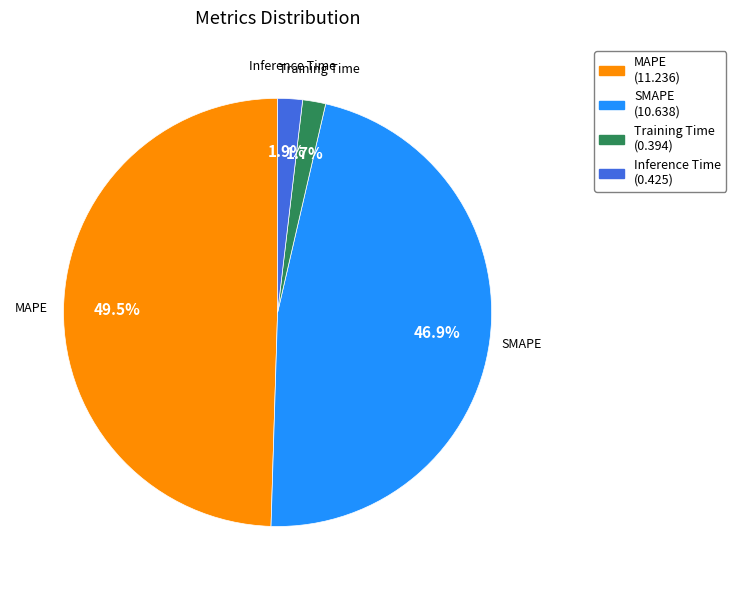

Is there any slice that represents more than half of the pie?

No